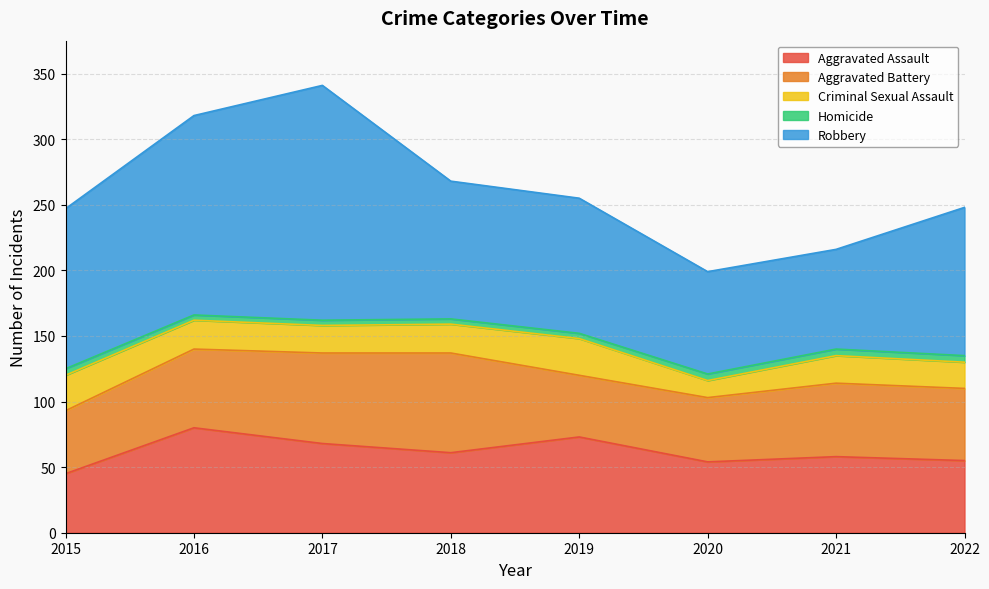

True or false: Criminal Sexual Assault and Robbery cross at least once.

False